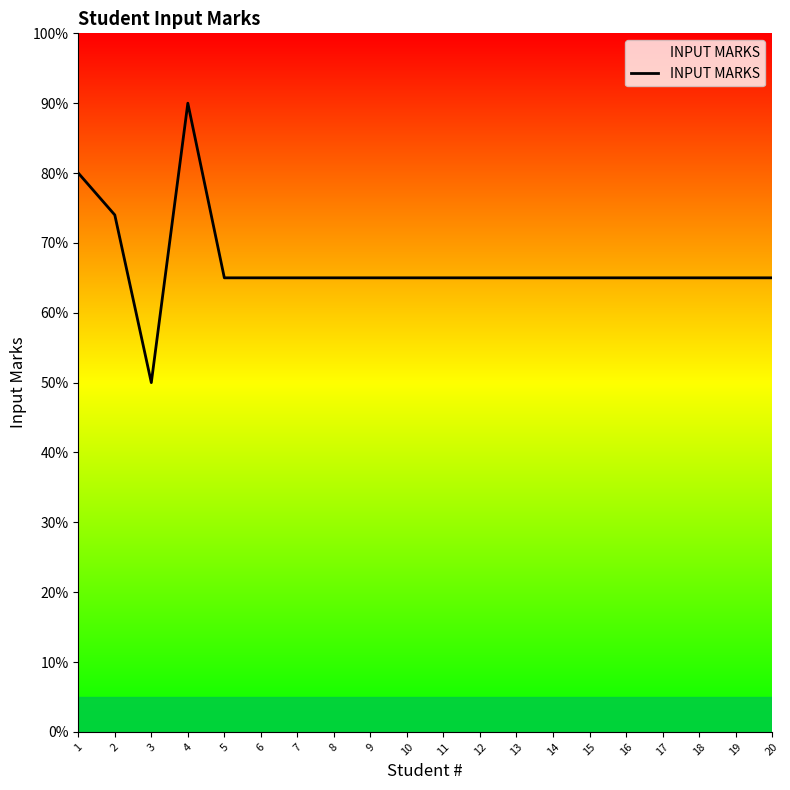

What is the difference between the maximum and minimum values?

40